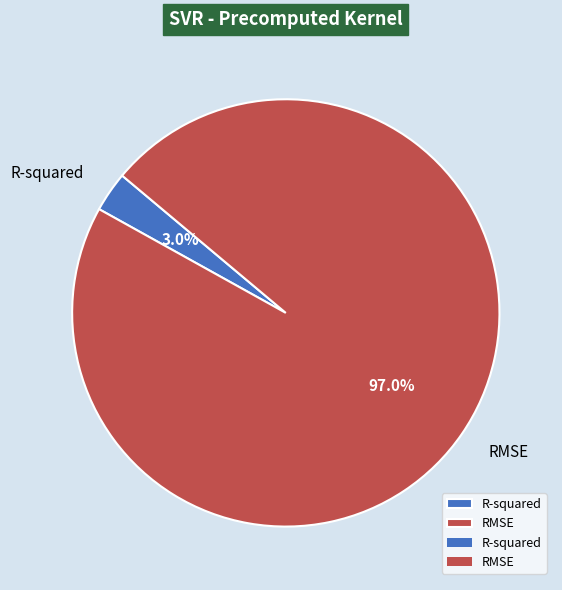

What portion of the pie excludes R-squared?

97.0%